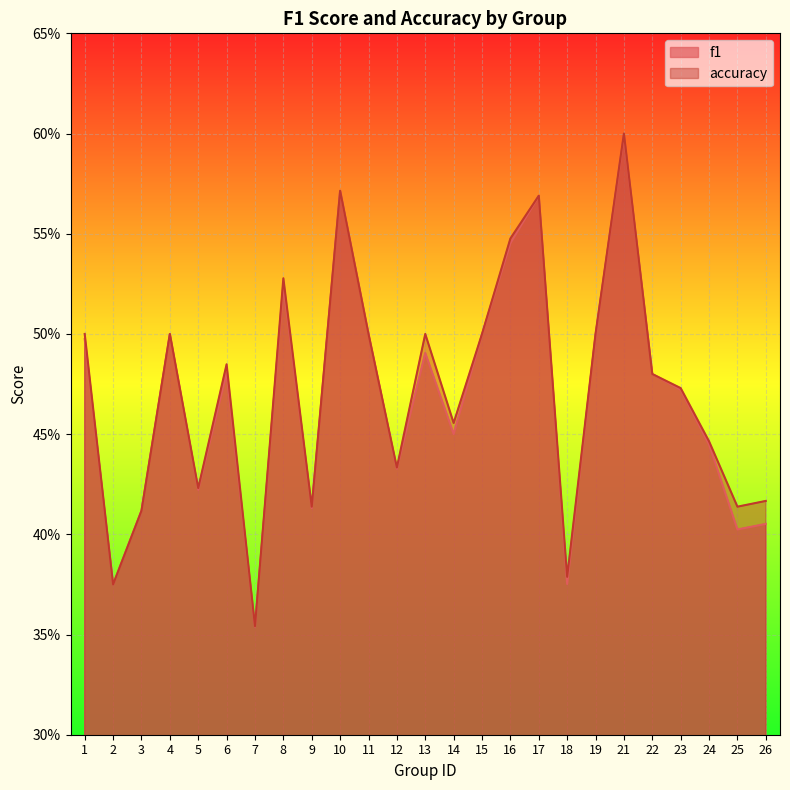

What is the maximum value shown in the chart?

0.6